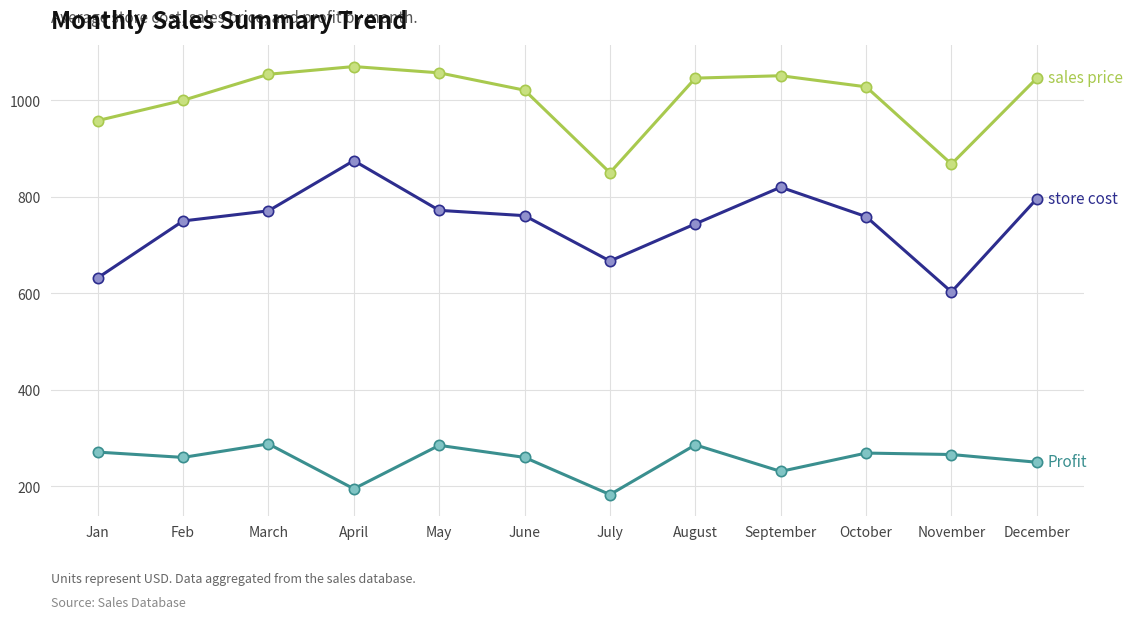

What is the total value across all series at Jan?

1861